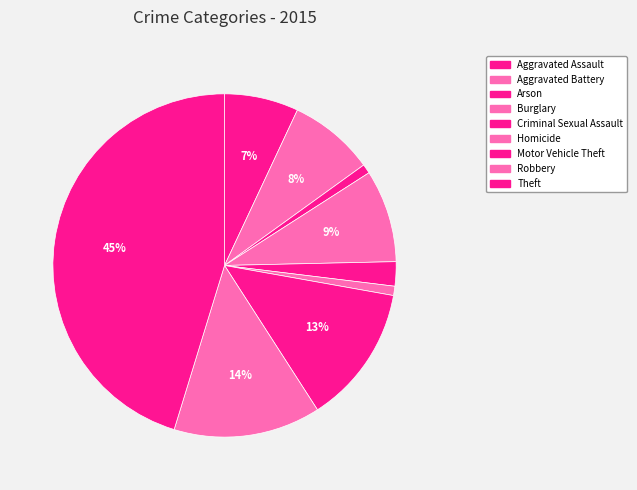

To the nearest percent, what is the difference between the largest and smallest slice percentages?

44%